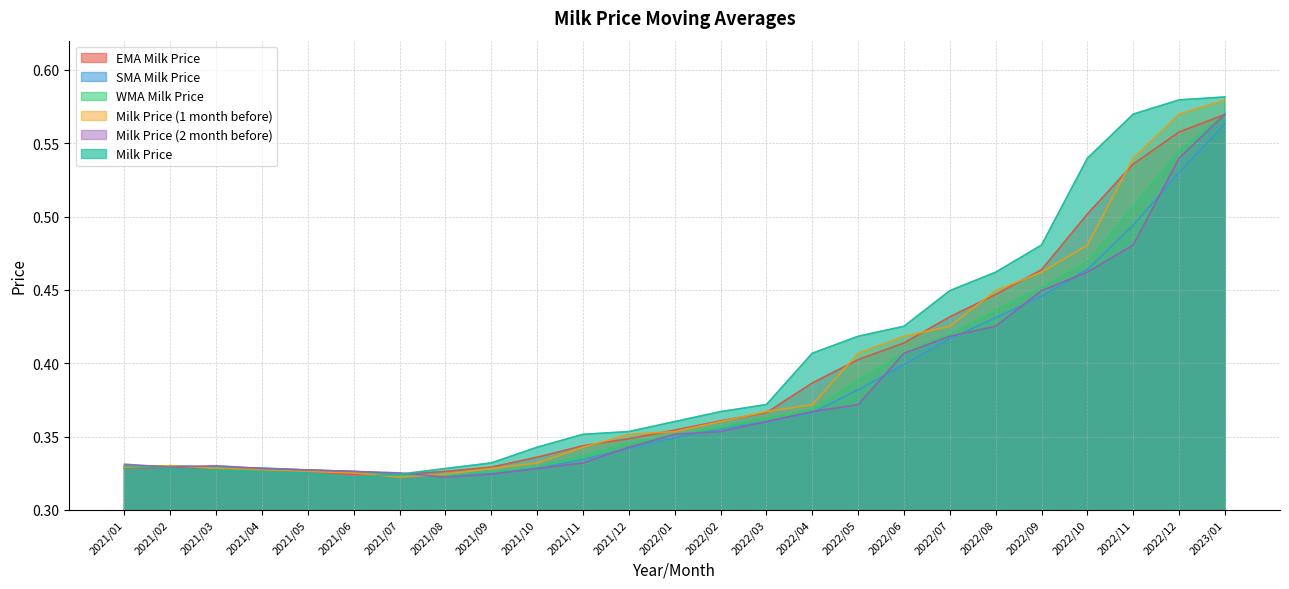

Which series has the largest range (max minus min)?

Milk Price